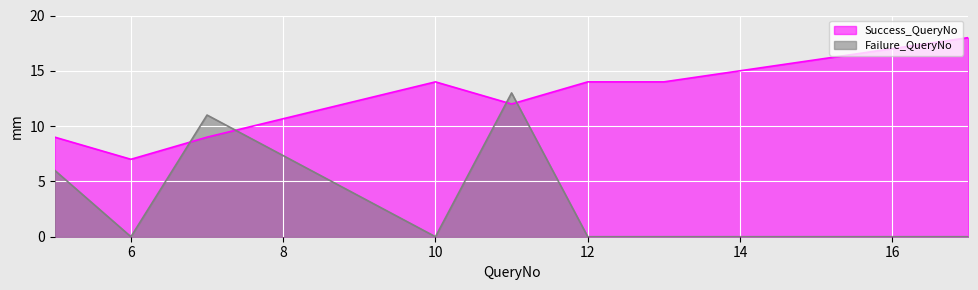

How many intersections are there between Success_QueryNo and Failure_QueryNo?

4